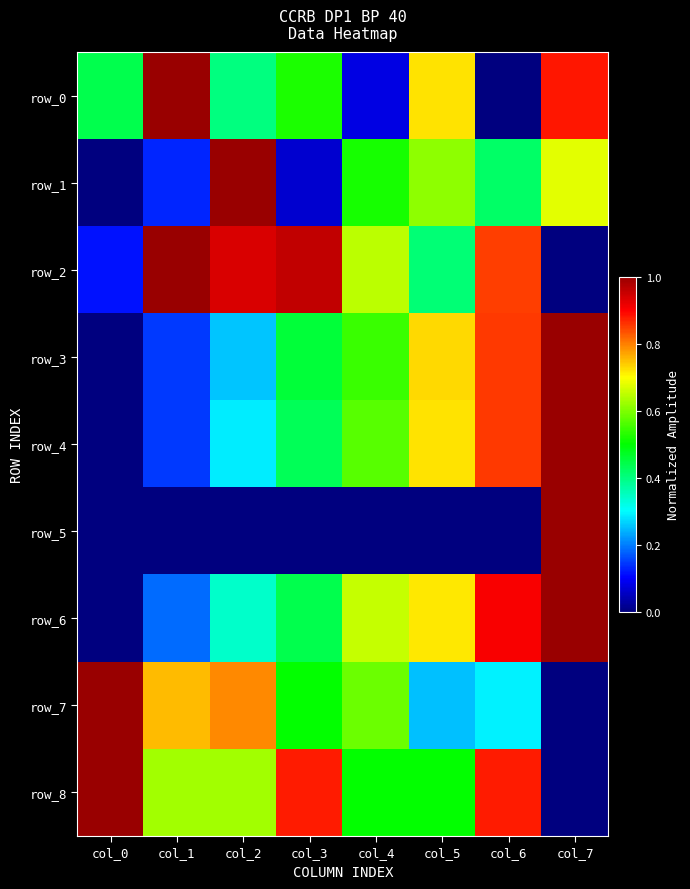

At which label does row_1 reach its minimum?

col_0